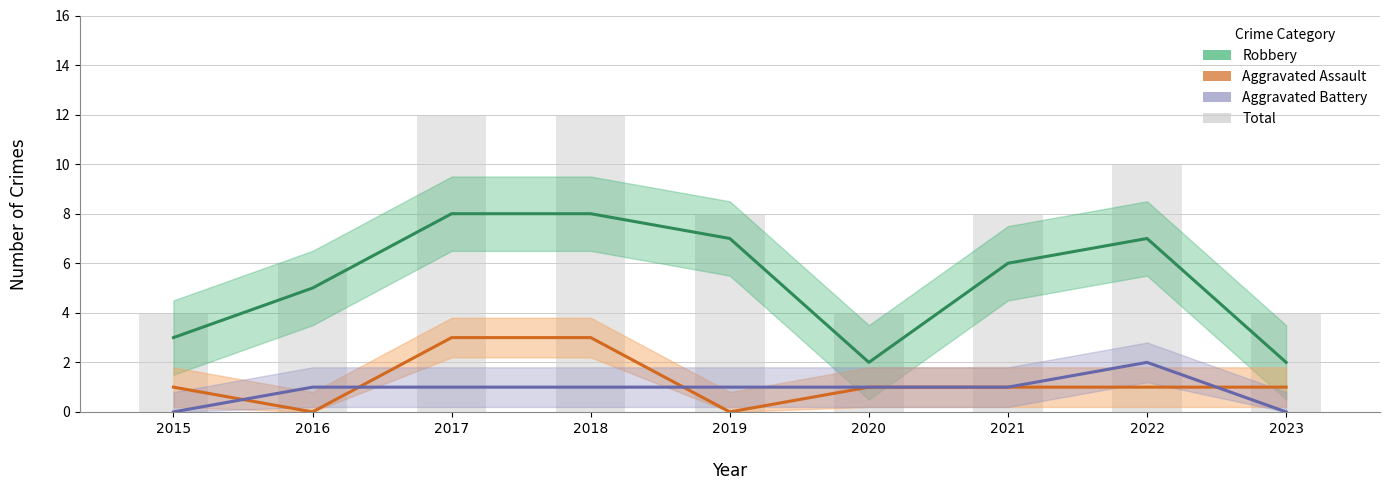

Which series has the largest total across all categories?

Total